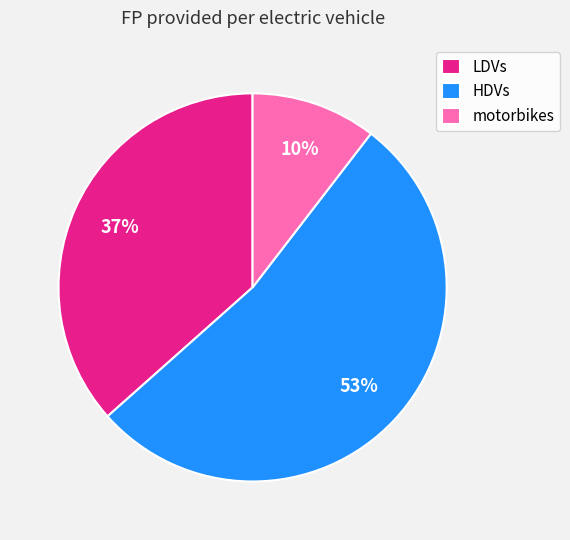

To the nearest percent, what is the difference between the HDVs and LDVs slice percentages?

16%